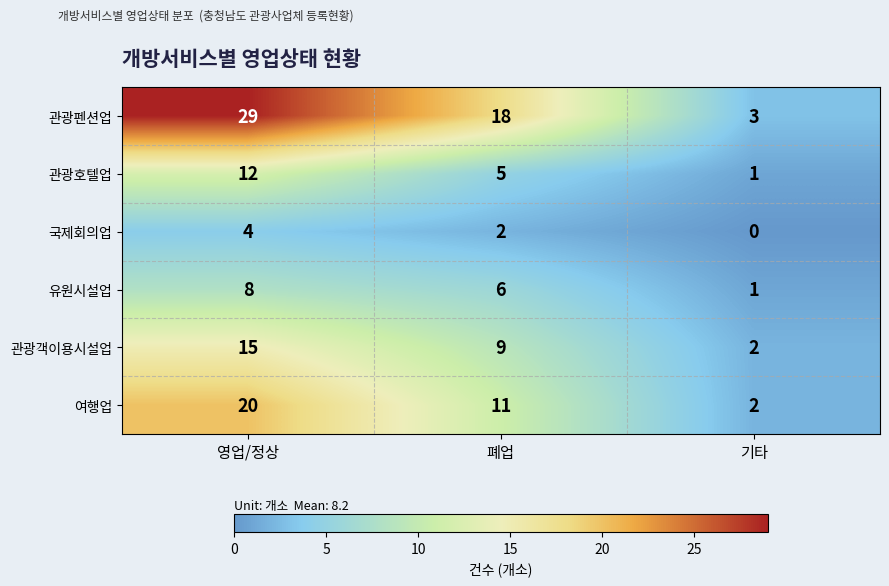

True or false: 관광호텔업 has a value of 1 at 기타.

True